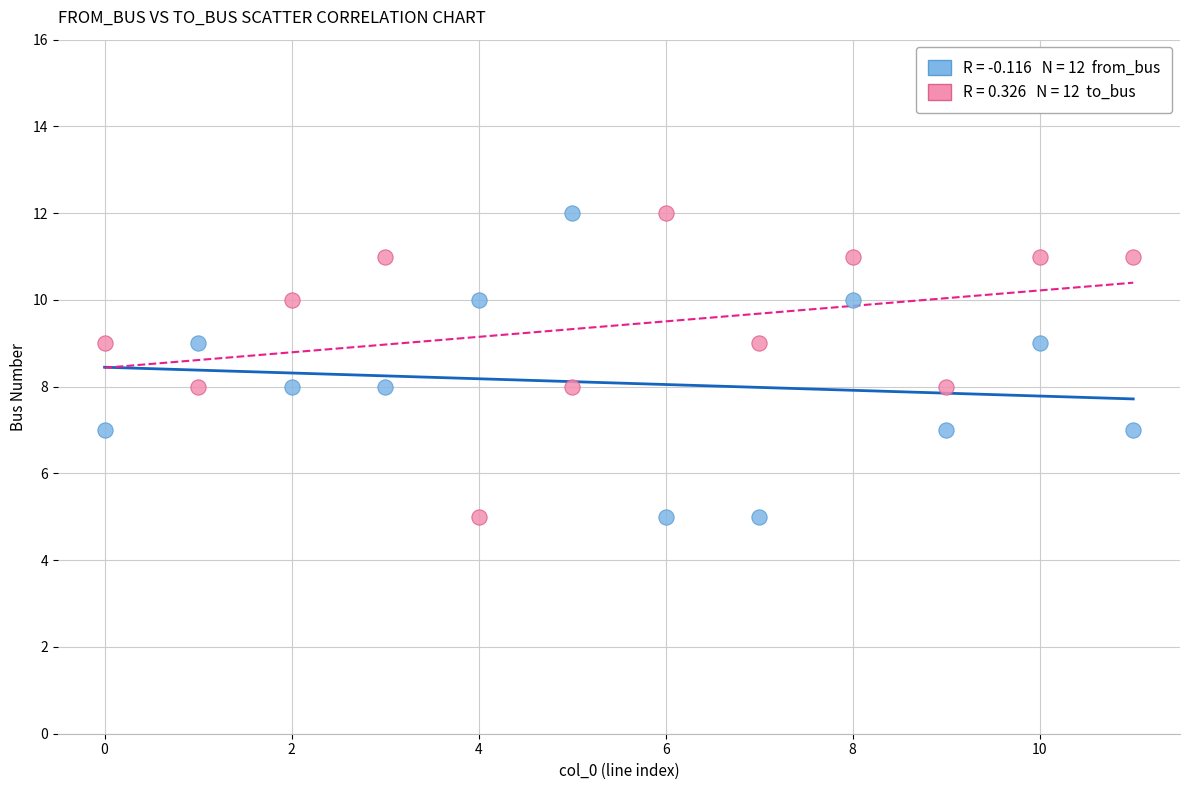

Across all data points, what is the range of Y values (max minus min)?

7